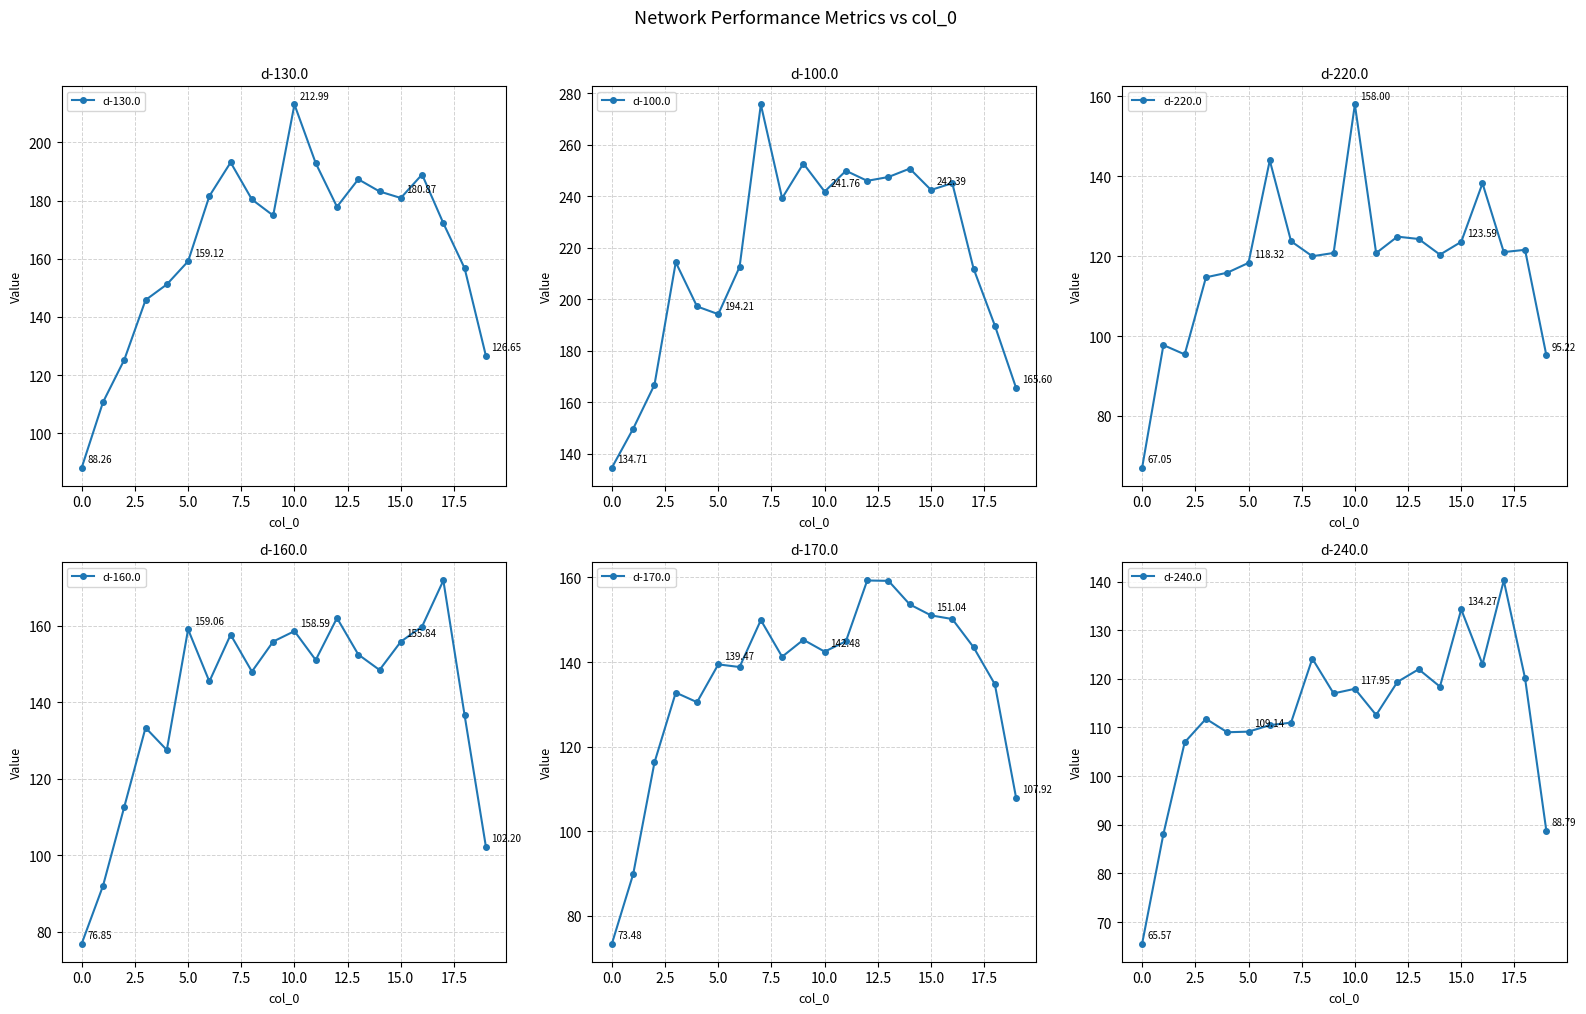

How many data points in d-160.0 are above 151?

10